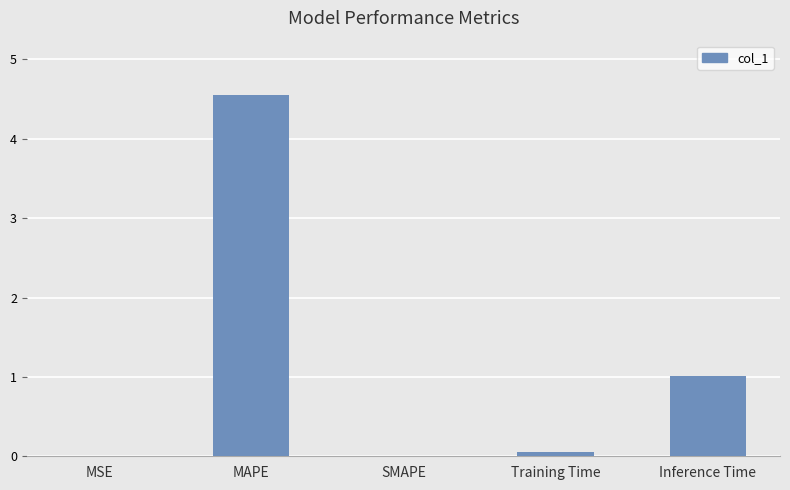

Which has a higher value, MSE or Inference Time?

Inference Time